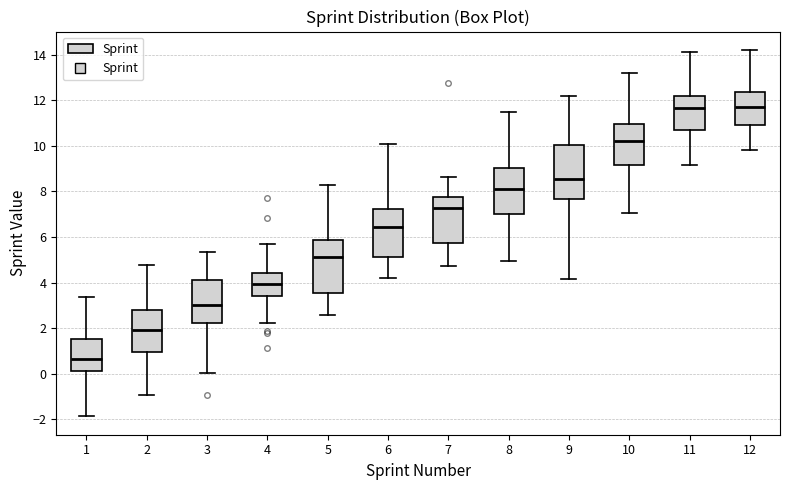

Reading left to right, transcribe this box plot: for each box, give where its median line is, the range the box spans, and where its two whiskers end, as read against the y-axis. The values are not printed on the chart, so give them approximately, as read against the axis.

1: median 0.6, box 0.2 to 1.6, whiskers -1.8 to 3.4
2: median 2.0, box 1.0 to 2.8, whiskers -1.0 to 4.8
3: median 3.0, box 2.2 to 4.2, whiskers 0.0 to 5.4
4: median 4.0, box 3.4 to 4.4, whiskers 2.2 to 5.8
5: median 5.2, box 3.6 to 5.8, whiskers 2.6 to 8.2
6: median 6.4, box 5.2 to 7.2, whiskers 4.2 to 10.0
7: median 7.2, box 5.8 to 7.8, whiskers 4.8 to 8.6
8: median 8.2, box 7.0 to 9.0, whiskers 5.0 to 11.4
9: median 8.6, box 7.6 to 10.0, whiskers 4.2 to 12.2
10: median 10.2, box 9.2 to 11.0, whiskers 7.0 to 13.2
11: median 11.6, box 10.6 to 12.2, whiskers 9.2 to 14.2
12: median 11.8, box 11.0 to 12.4, whiskers 9.8 to 14.2